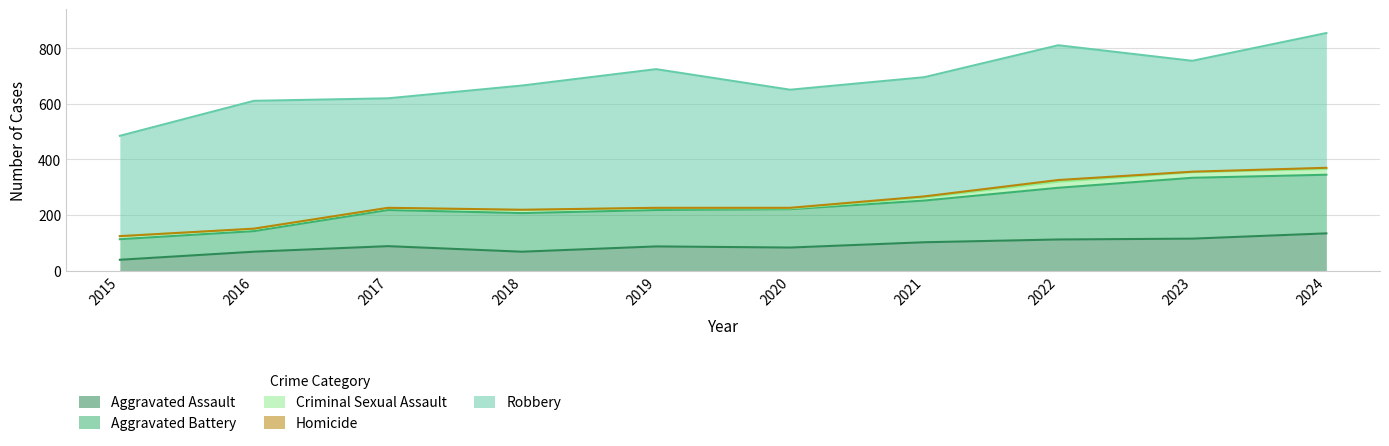

At 2020, list the series in order from largest to smallest.

Robbery, Aggravated Battery, Aggravated Assault, Criminal Sexual Assault, Homicide